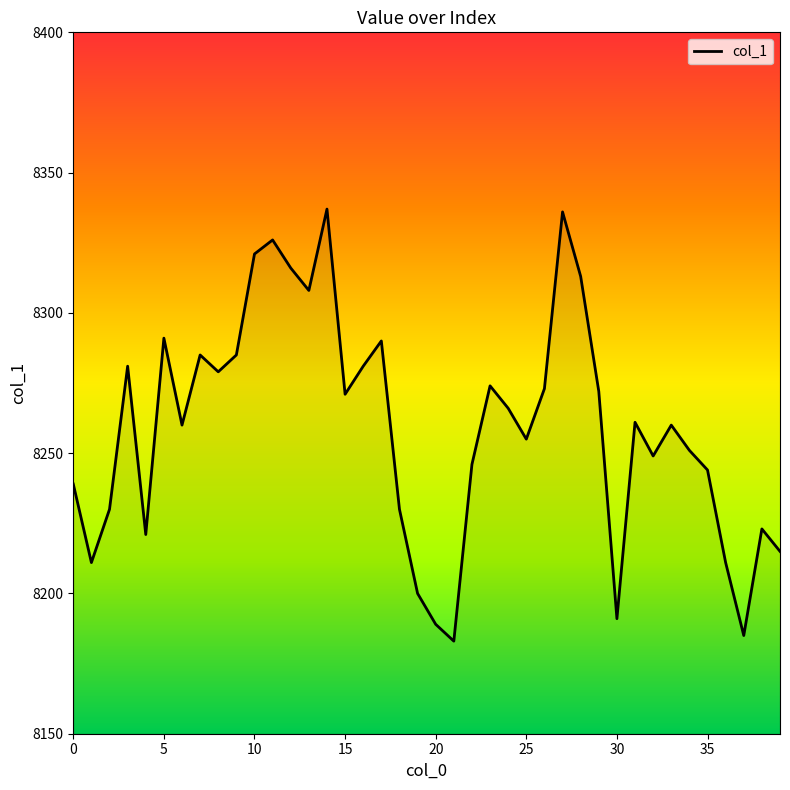

What is the smallest value displayed?

8183